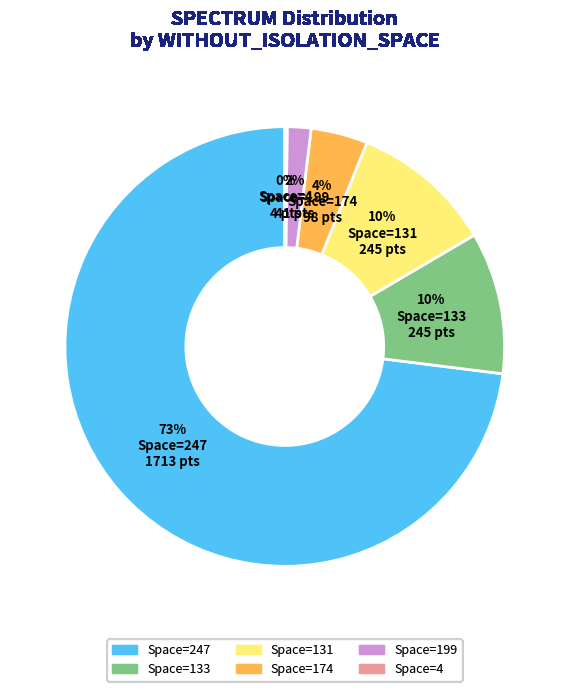

To the nearest percent, what is the average slice percentage?

17%